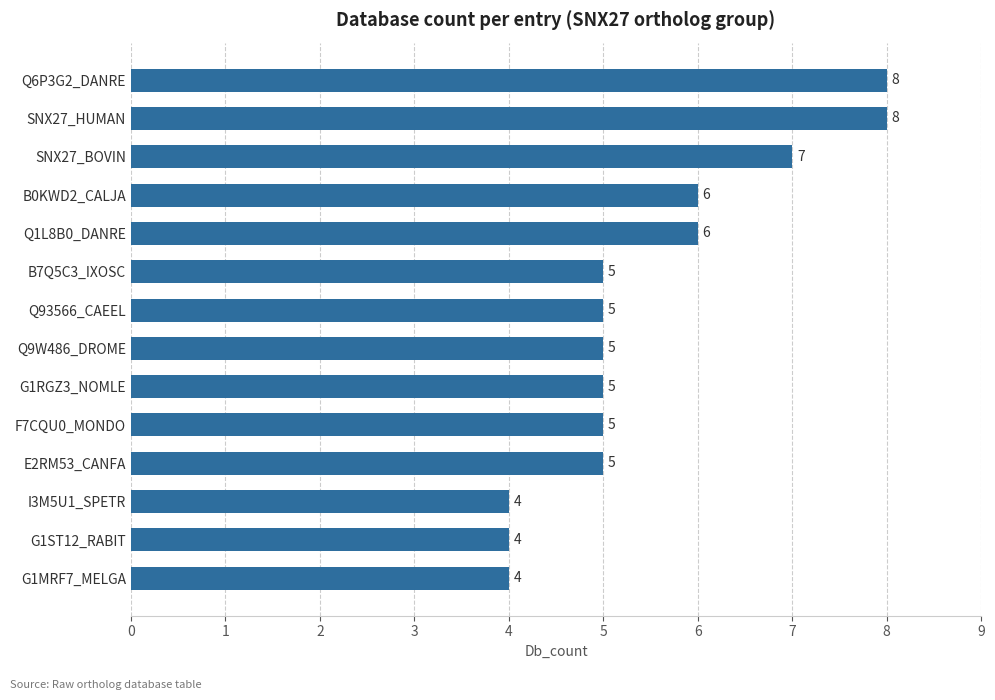

What is the smallest value displayed?

4